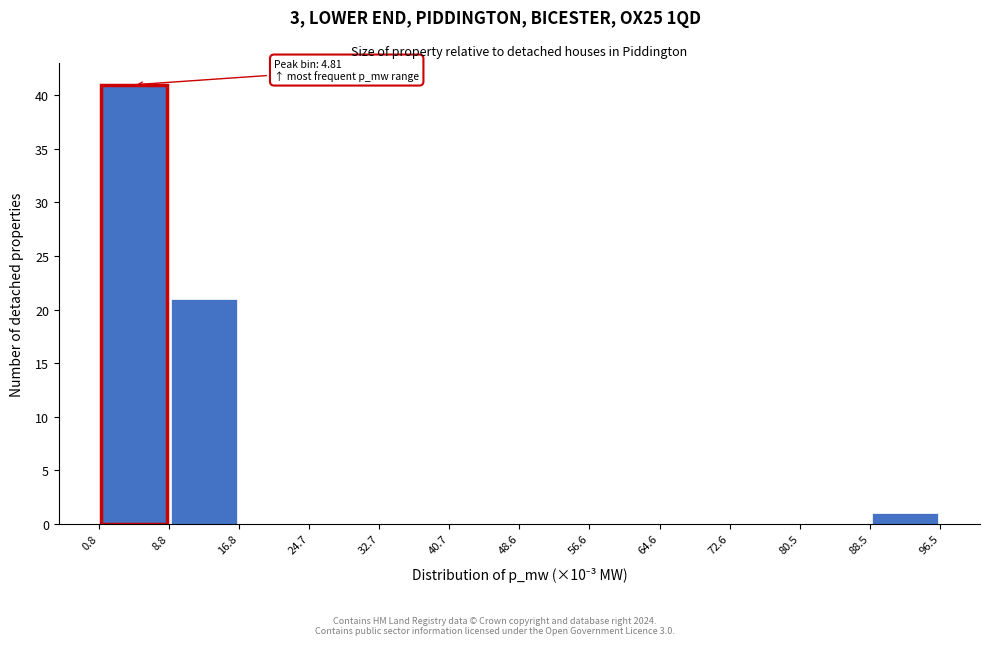

Over which range of the x-axis is the bar tallest?

0.8 to 8.8